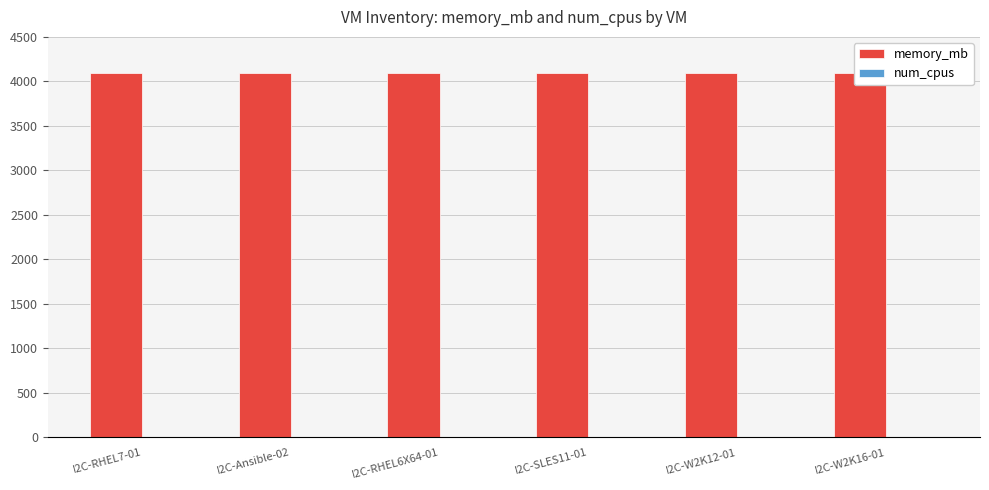

Is the value of memory_mb at I2C-RHEL6X64-01 greater than the value of num_cpus at I2C-Ansible-02?

Yes